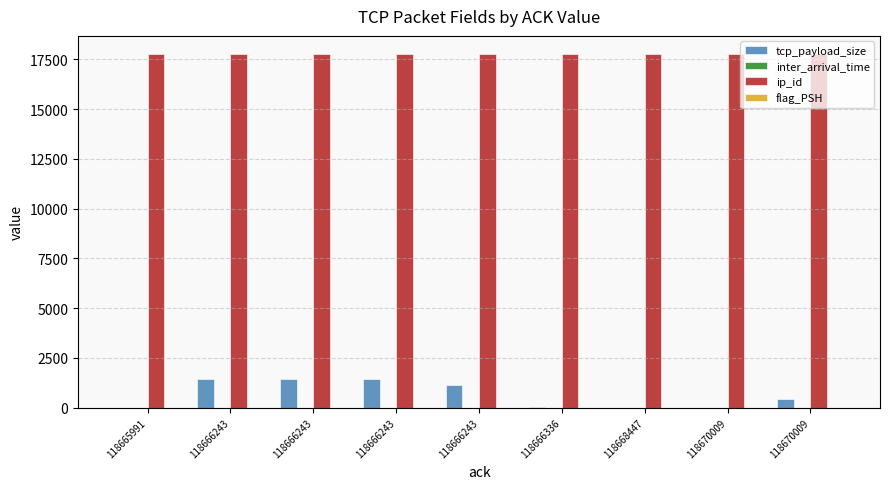

Which category has the lowest value in the flag_PSH series?

118665991